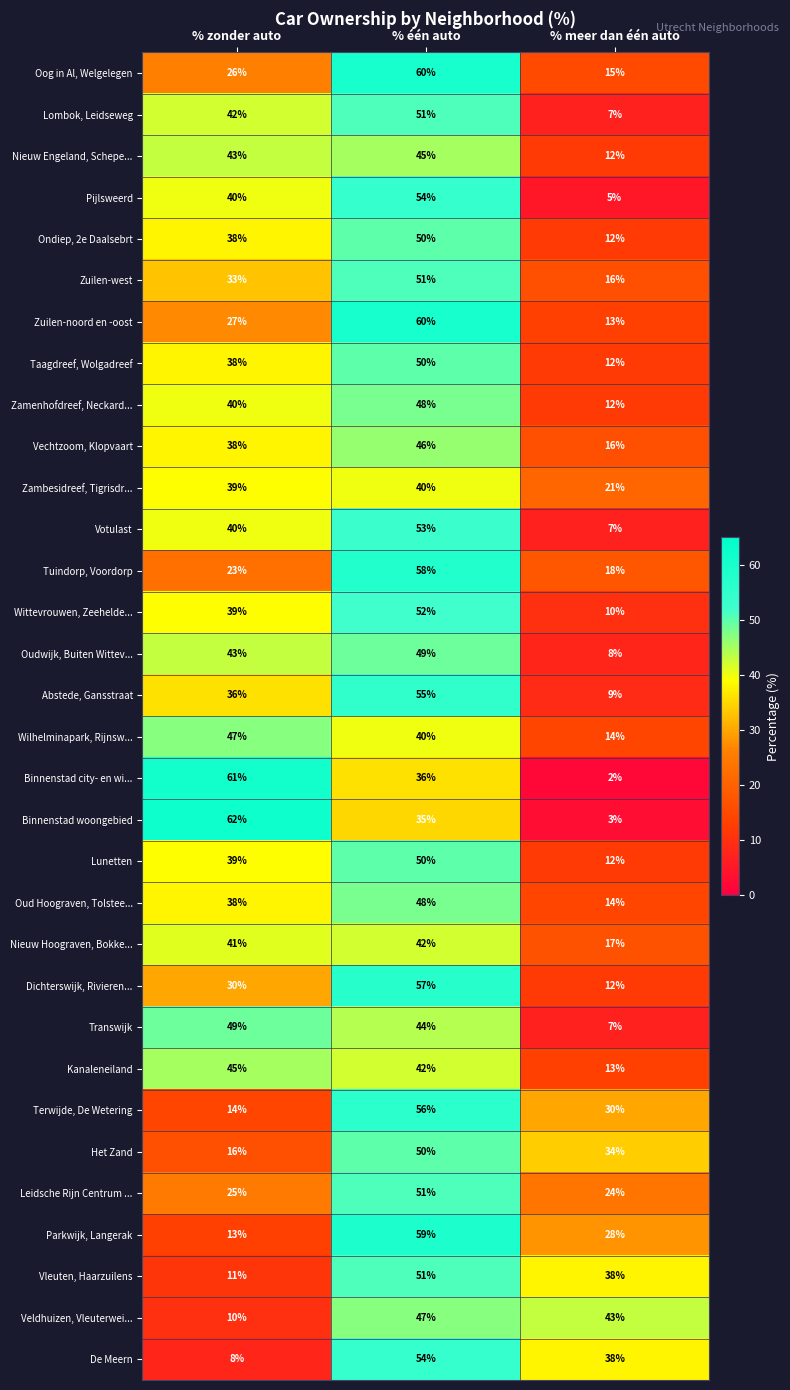

What is the minimum value for Dichterswijk, Rivieren...?

12